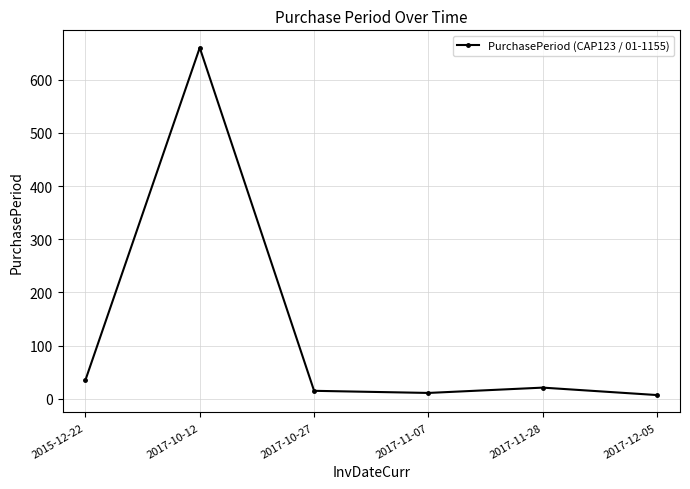

What is the difference between the maximum and second lowest values?

649